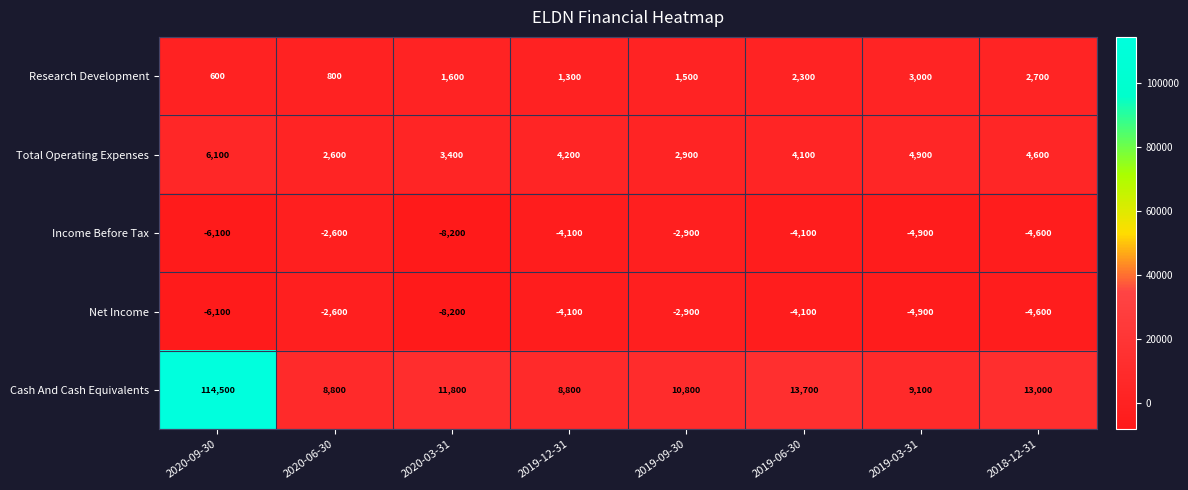

Which label corresponds to the largest value in the chart?

2020-09-30